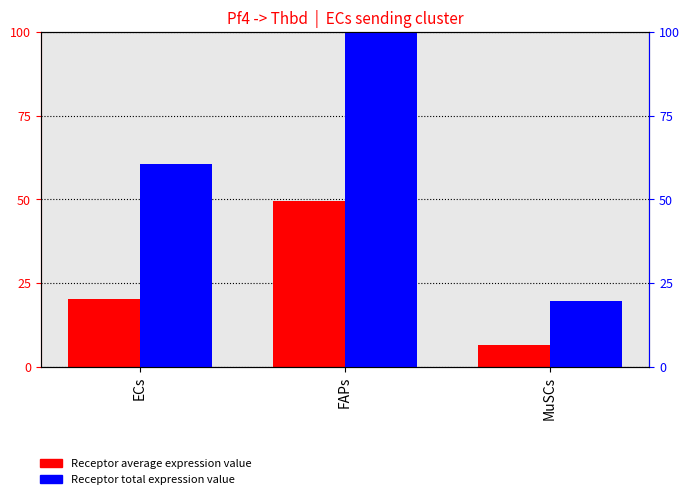

Which category has the lowest value across all series?

MuSCs